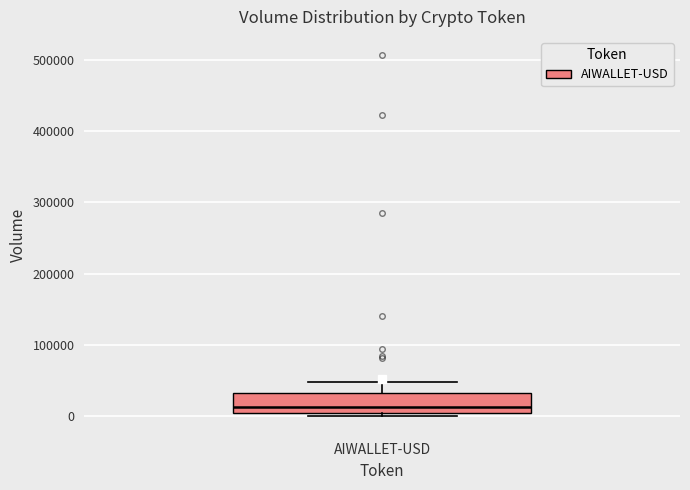

Read this box plot against the y-axis: the position of the median line, the range covered by the box, and the ends of both whiskers. The values are not printed on the chart, so give them approximately, as read against the axis.

median 10000, box 0 to 30000, whiskers 0 (just below the box's lower edge) to 50000